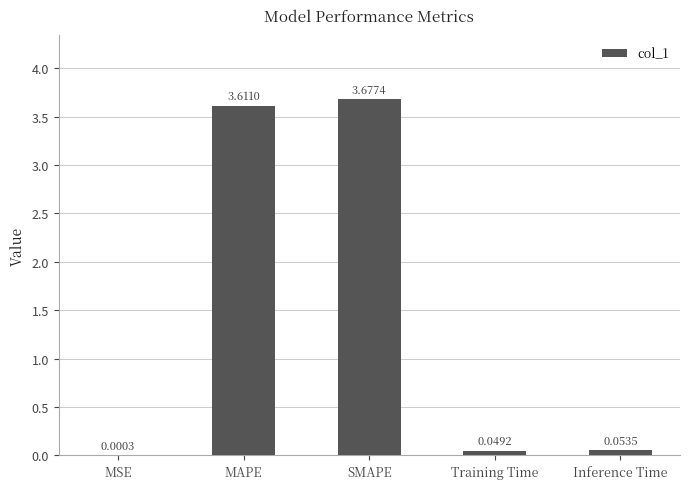

What is the change in value from MSE to Inference Time?

+0.1